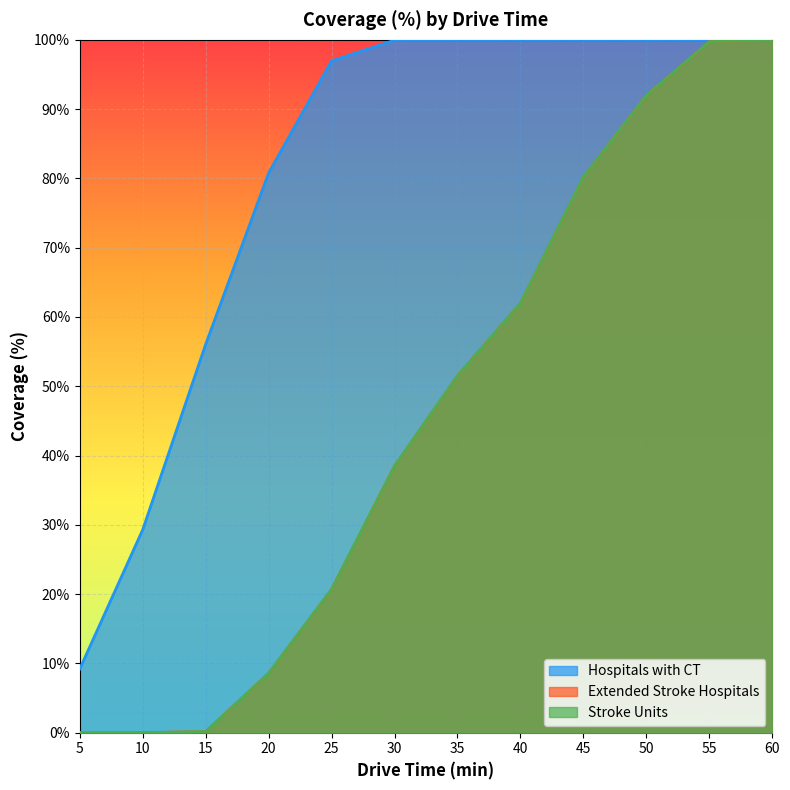

Between 5 and 20, which is larger?

20